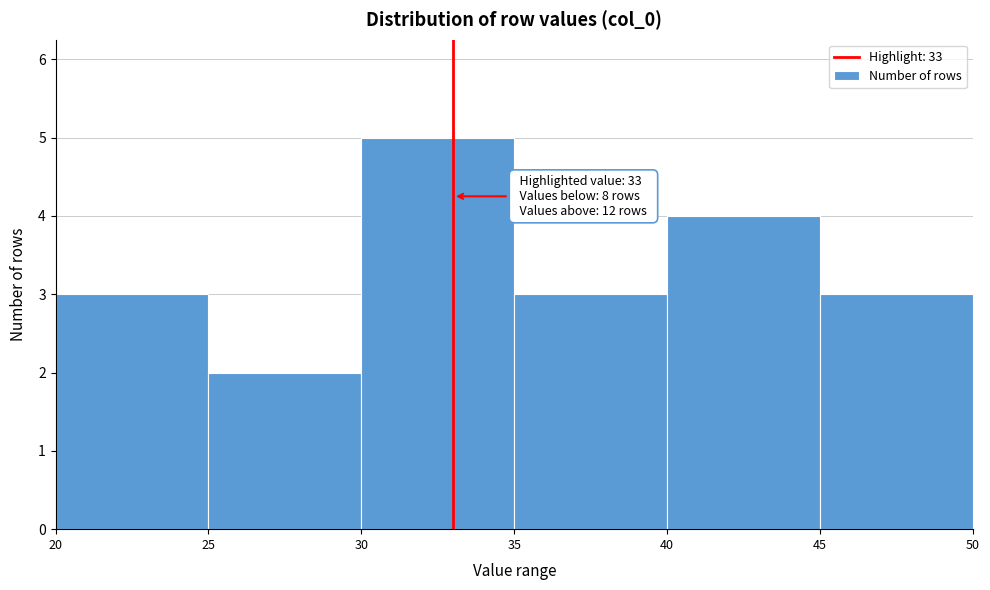

Over which range of the x-axis is the bar tallest?

30 to 35